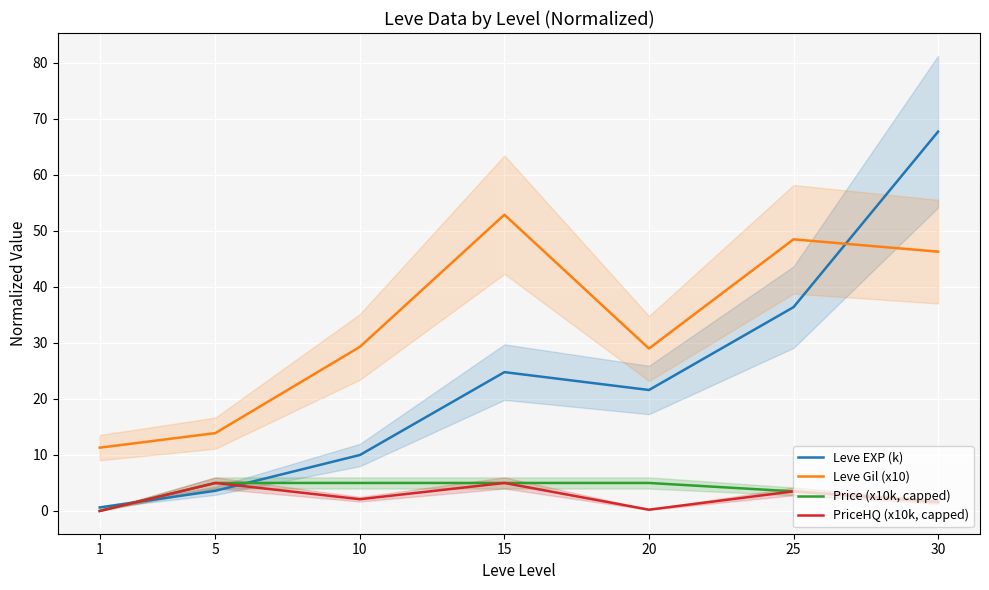

True or false: Price (x10k, capped) and Leve Gil (x10) cross at least once.

False